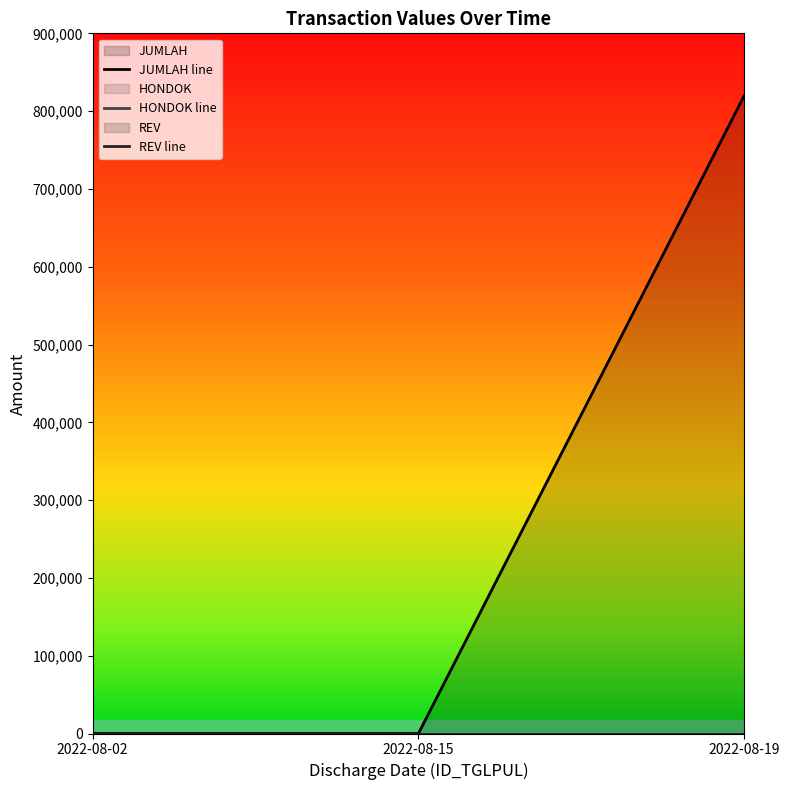

List the labels in order of REV line value, smallest first.

2022-08-02, 2022-08-15, 2022-08-19